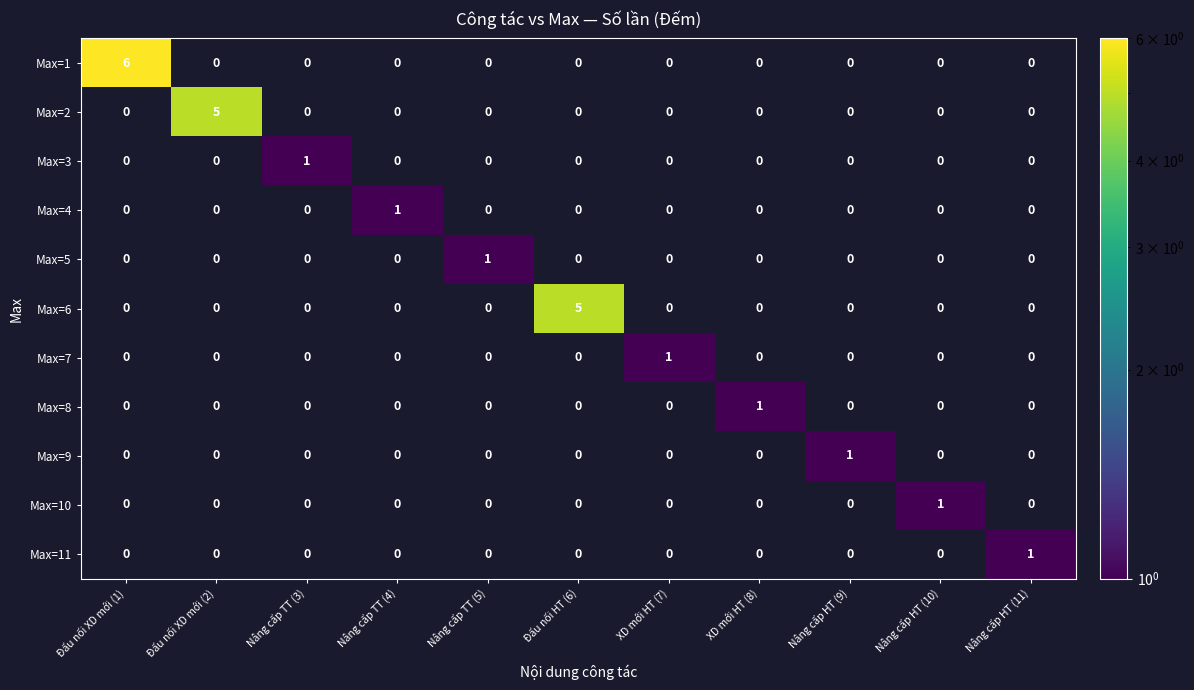

True or false: Max=2 has a value of 2.5 at Đấu nối XD mới (2).

False